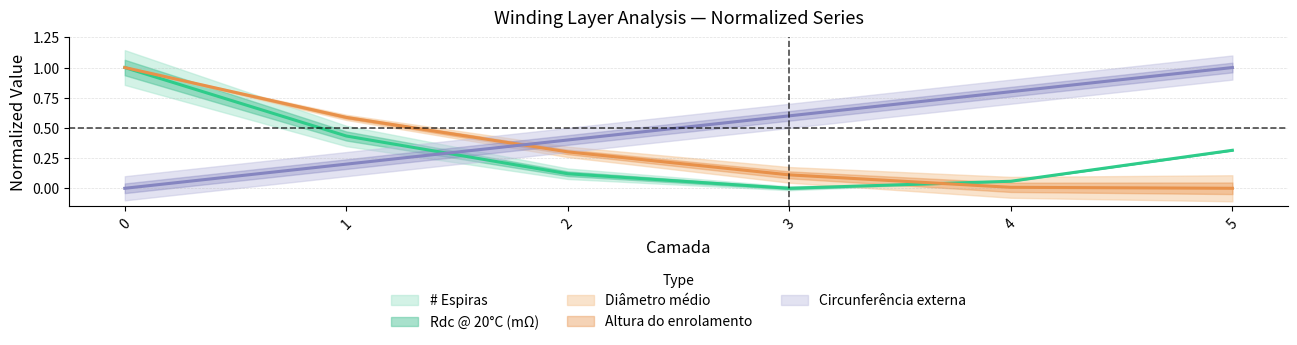

What is the value of the Rdc @ 20C (mOhm) point at the 2nd from the left?

0.4